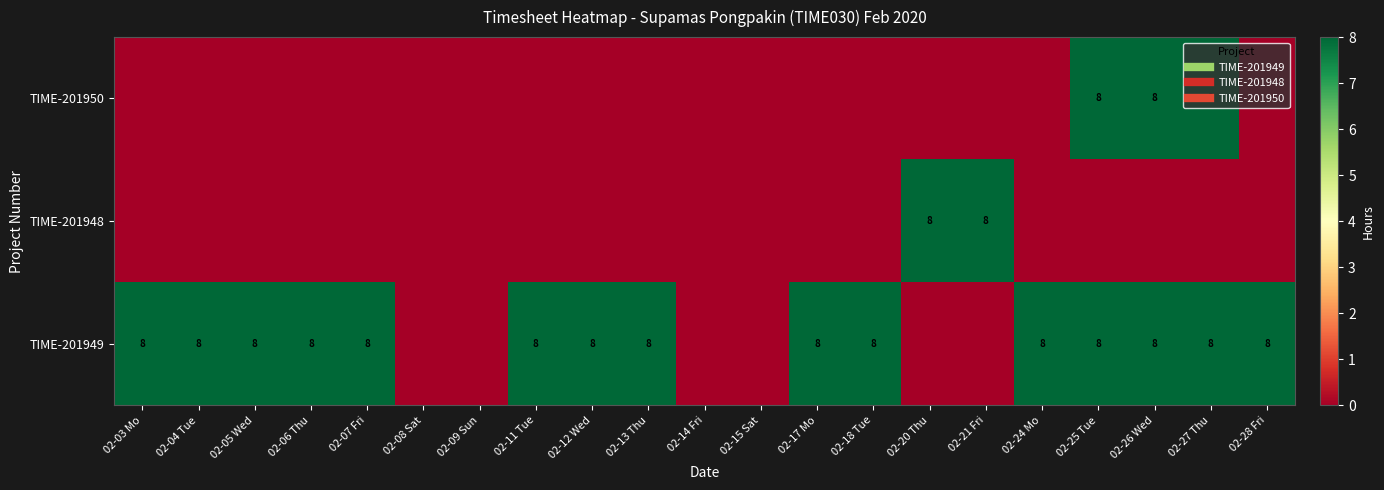

Where is TIME-201950 nearest to the value 4?

02-03 Mo